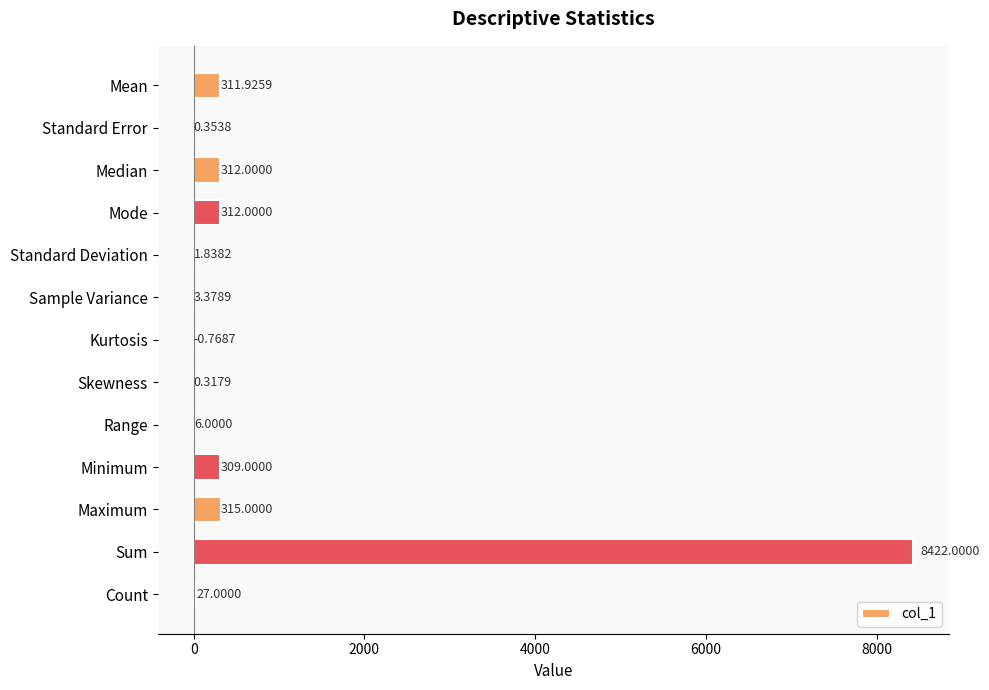

Which category has the highest value across all series?

Sum